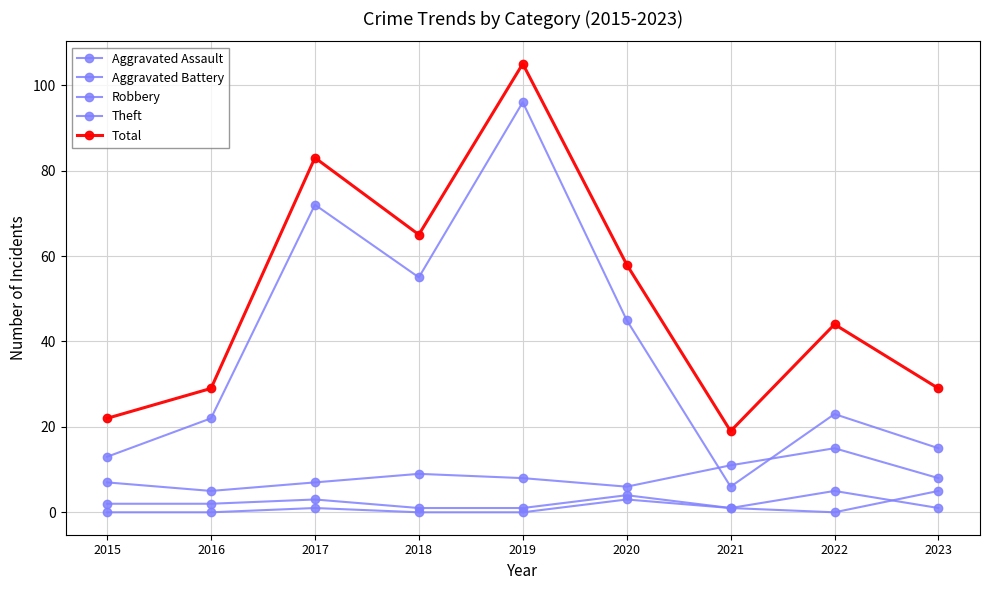

How many lines are shown in the chart?

5